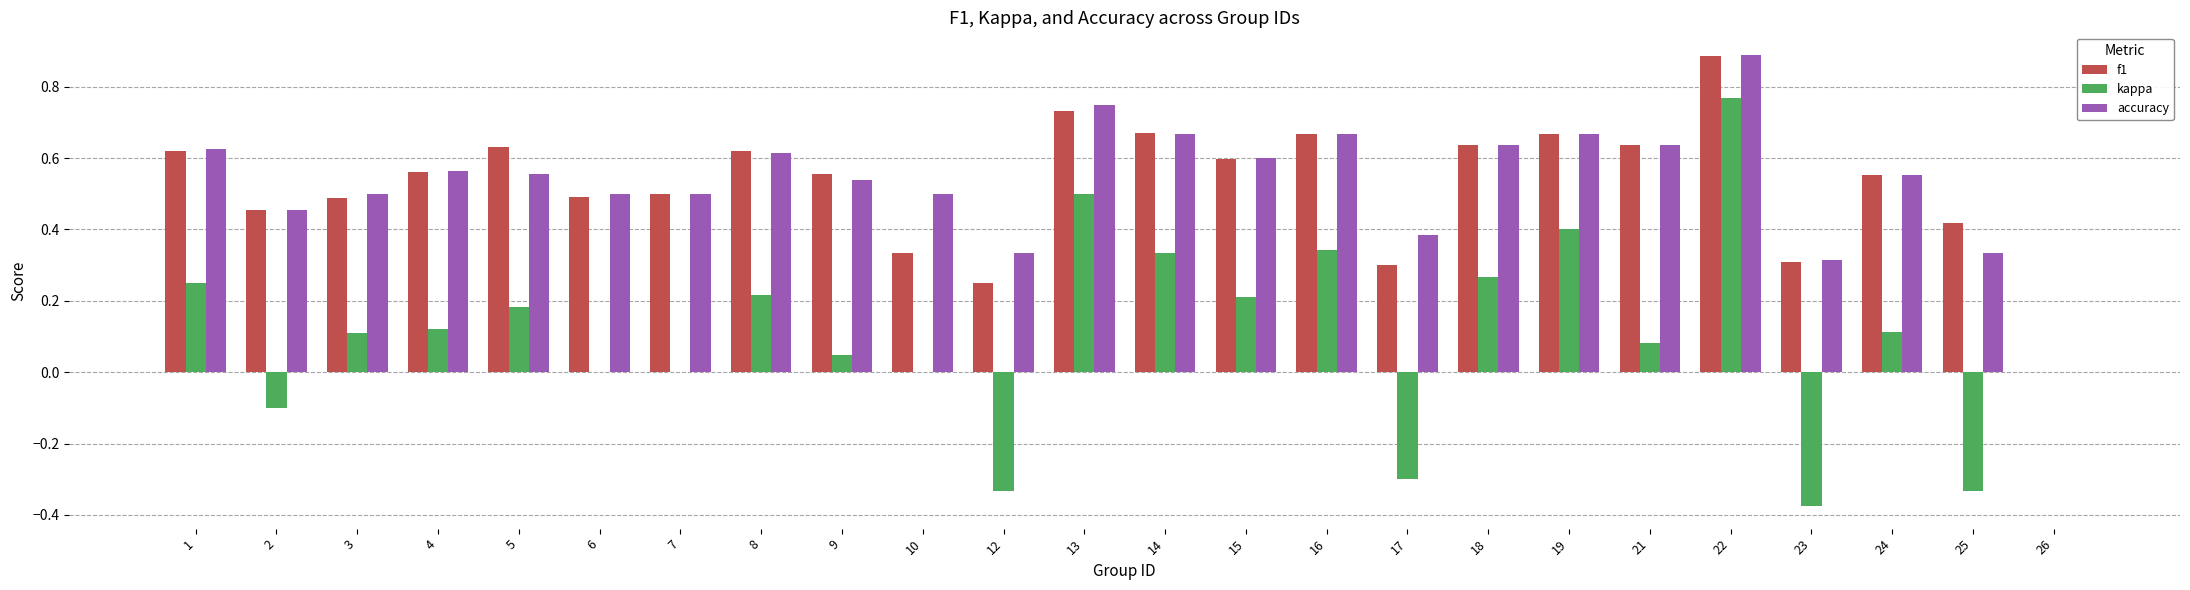

At which category is the sum across all series the highest?

22